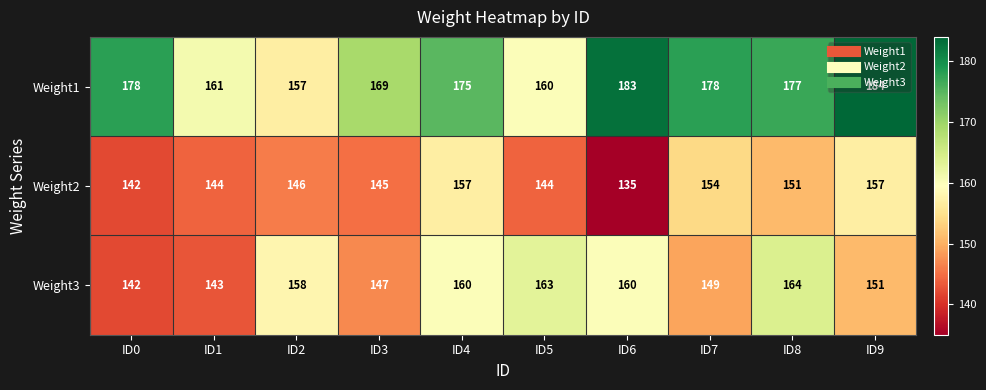

What is the difference between the maximum and minimum values in the Weight3 series?

22